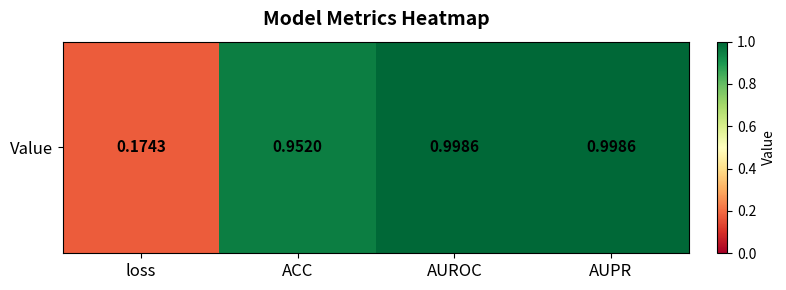

Rank the categories by value from highest to lowest.

AUPR, AUROC, ACC, loss